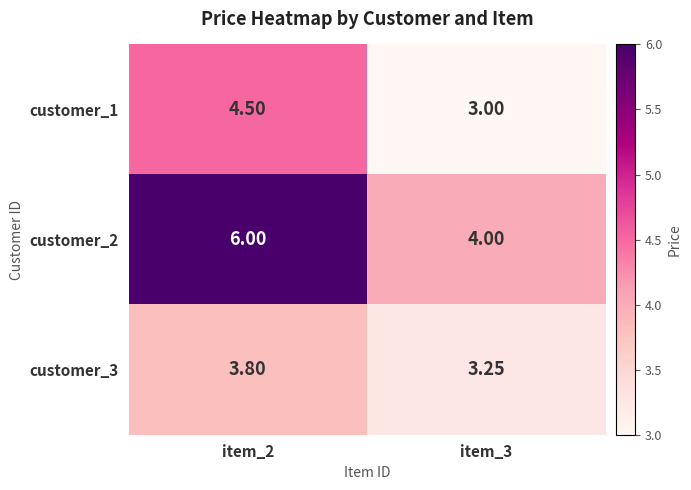

Count the number of data series in this chart.

3